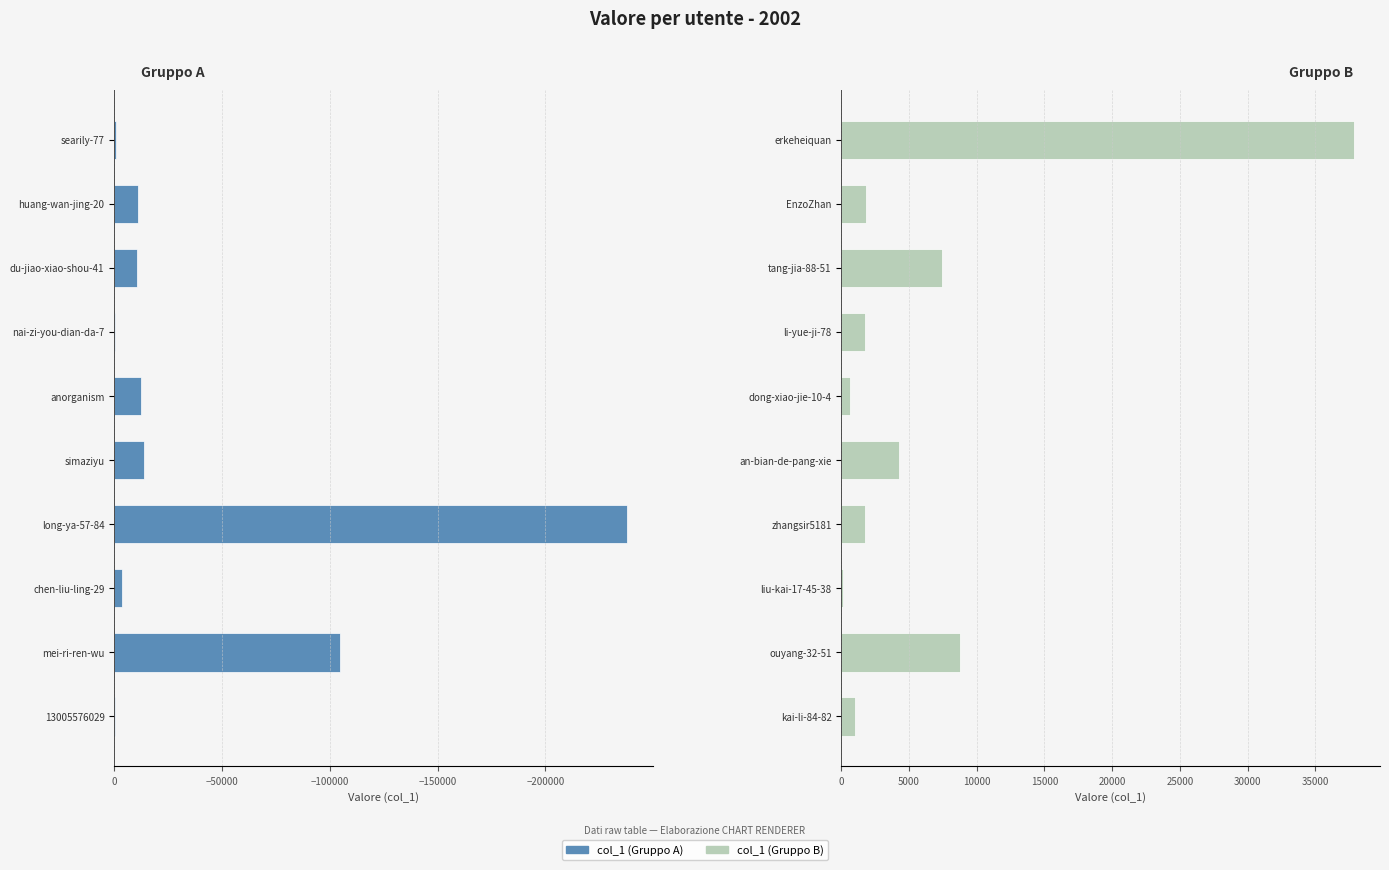

What is the value of the col_1 (right) bar at the 1st from the left?

979